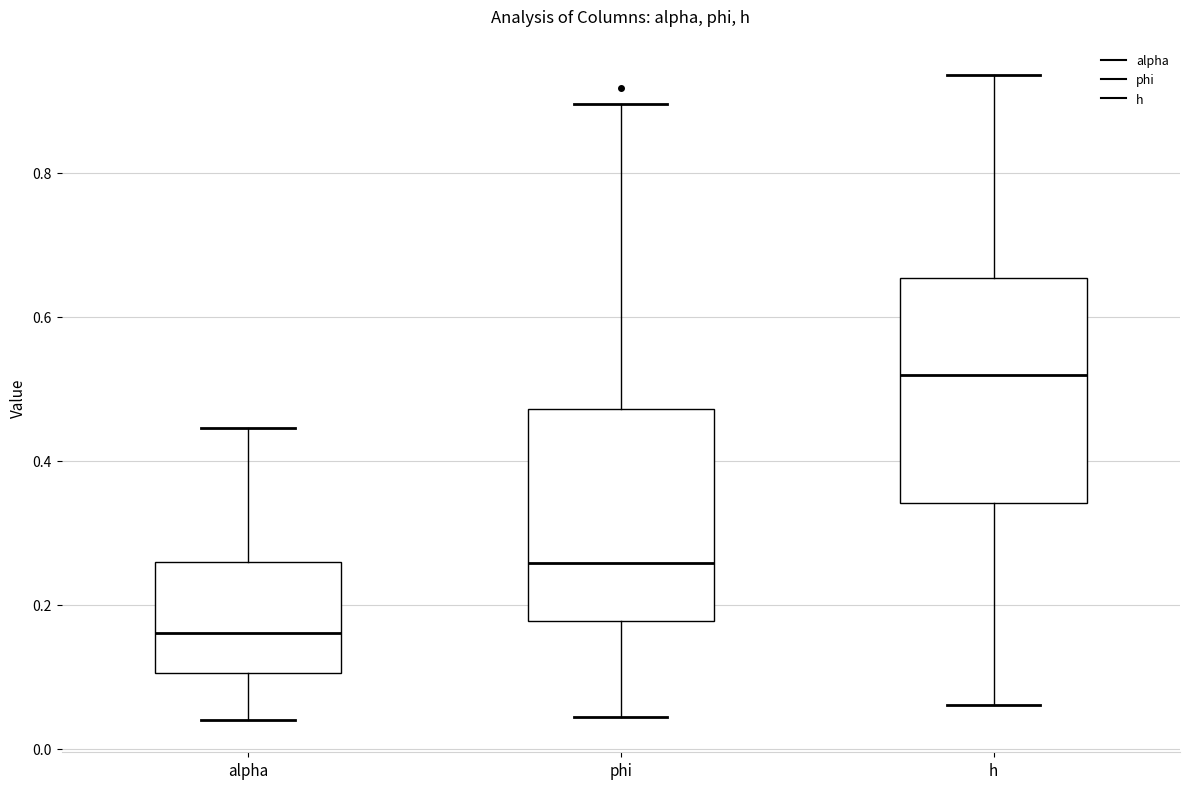

Which box has the highest median line?

h